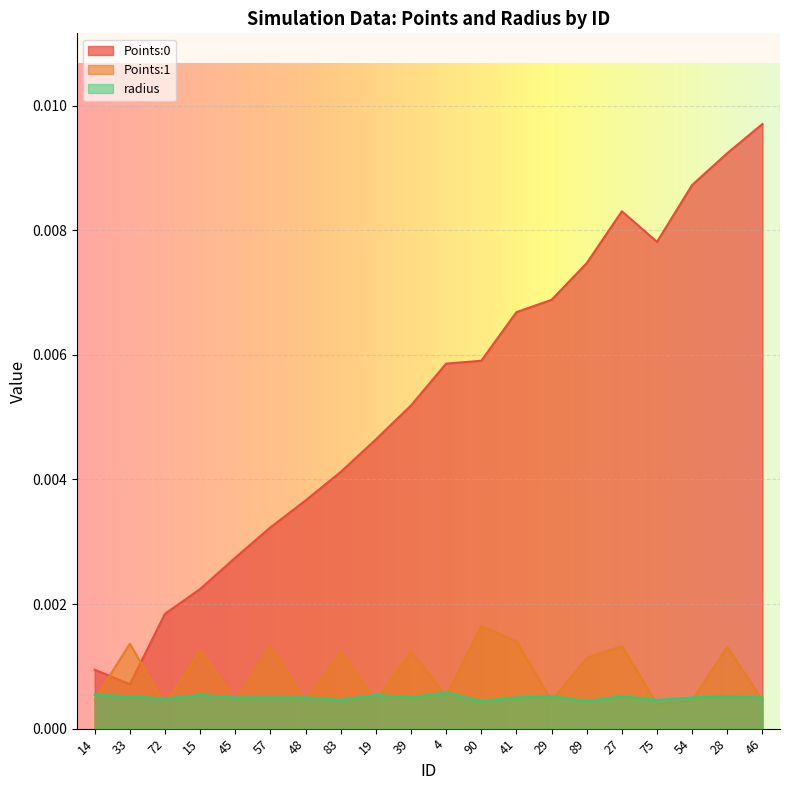

What position from the right is 29?

7